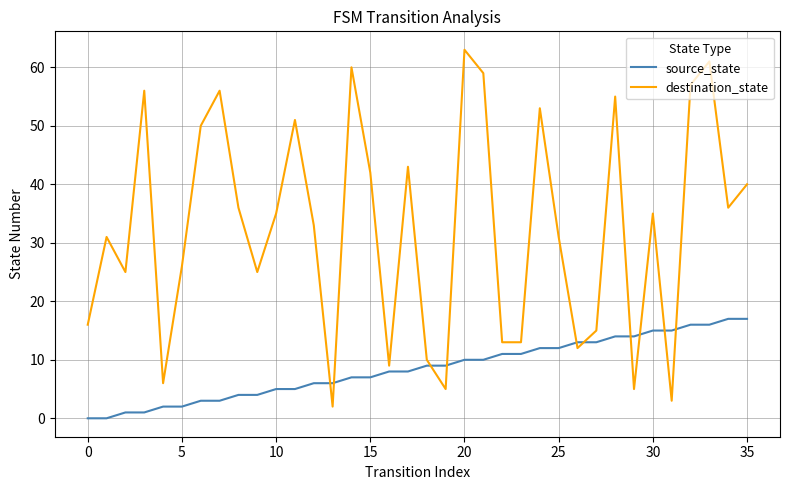

Which series has the largest range (max minus min)?

destination_state